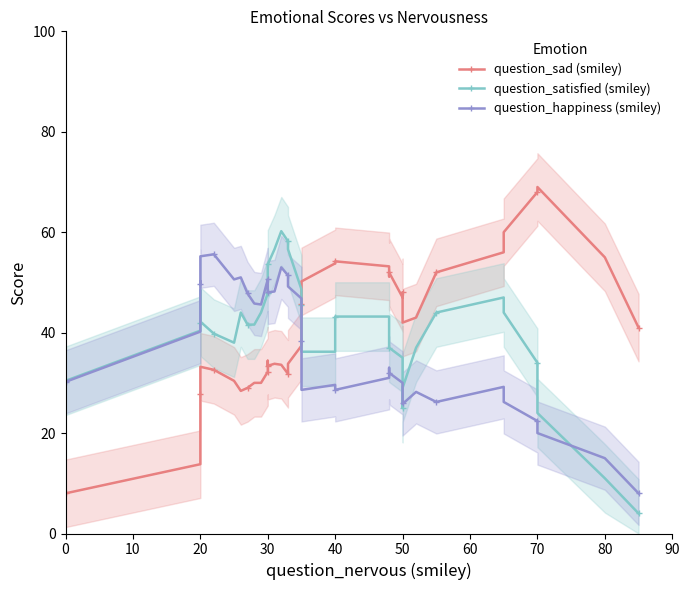

What is the difference between the maximum and minimum values in the question_sad (smiley) series?

61.0